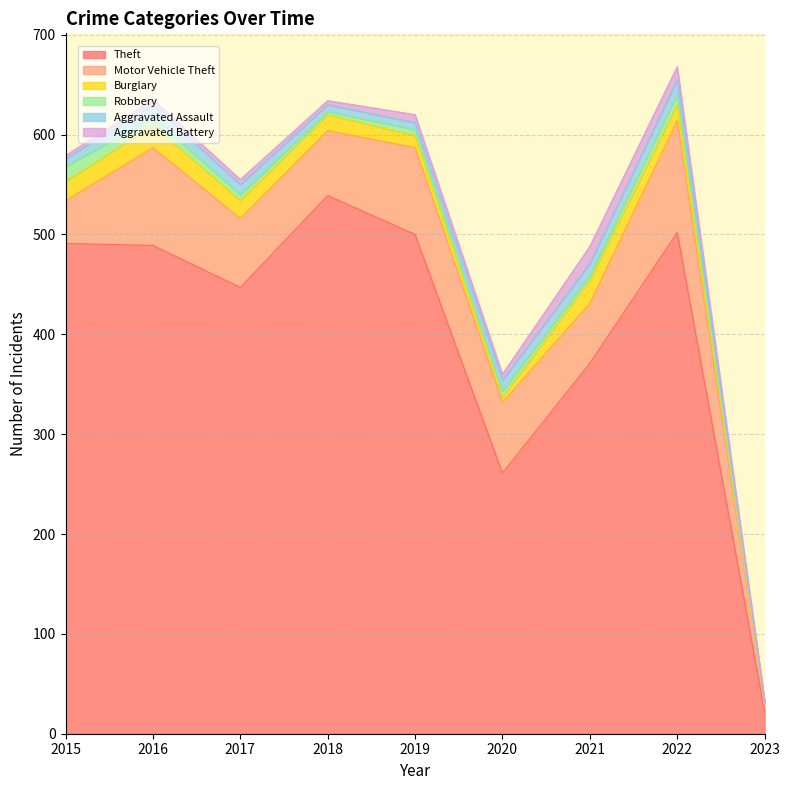

What are all the series names shown in the legend?

Theft, Motor Vehicle Theft, Burglary, Robbery, Aggravated Assault, Aggravated Battery